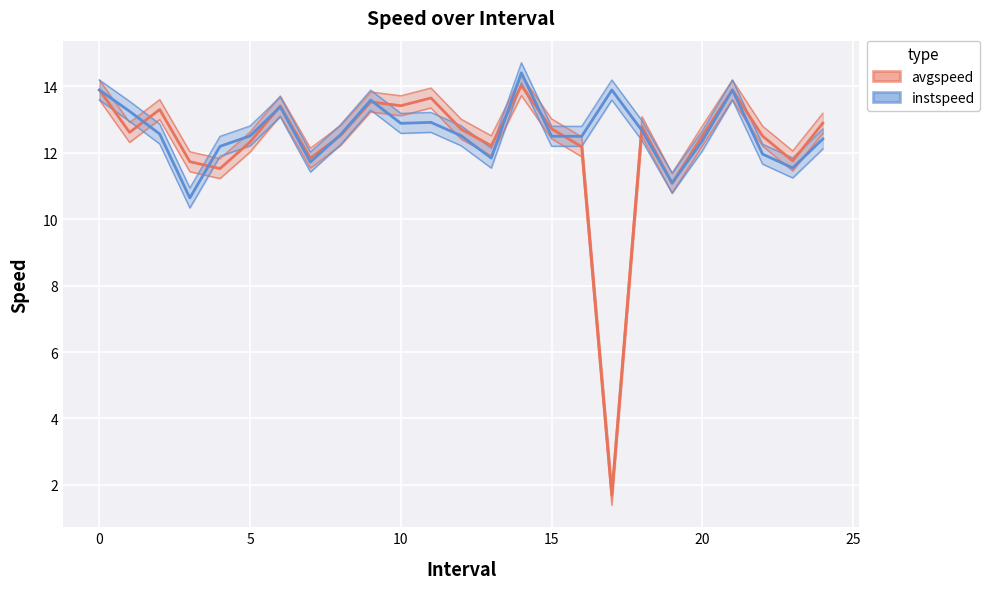

What is the difference between the second highest and minimum values in the instspeed series?

3.3